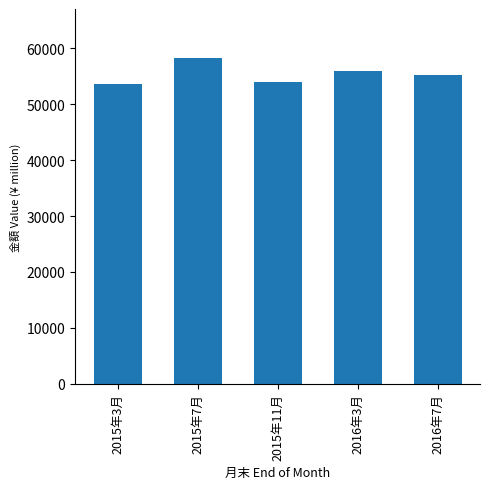

How many data points are less than 55254?

2